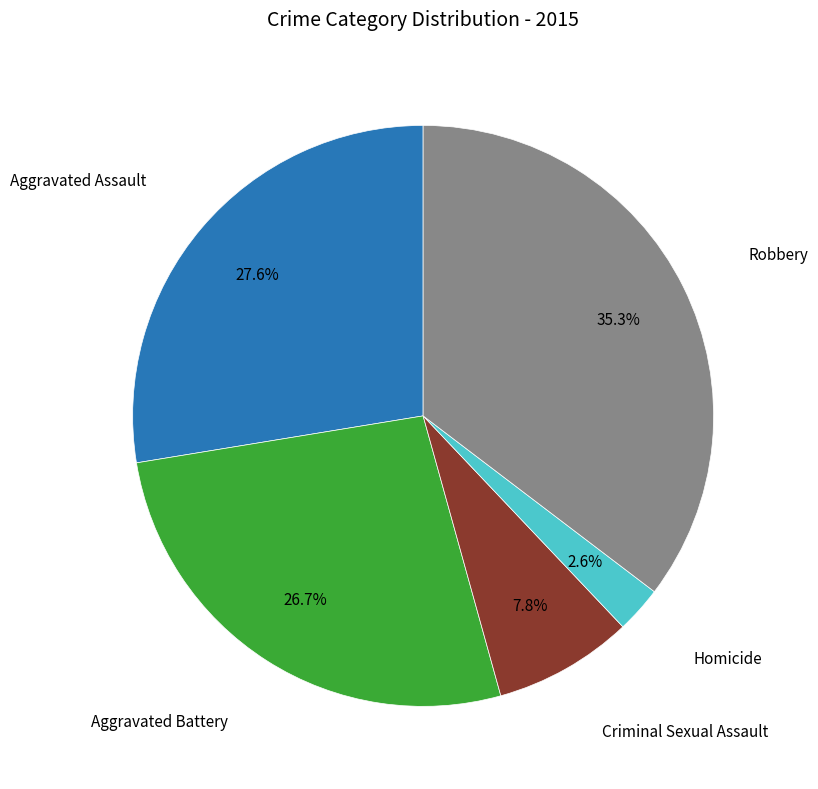

Is there any slice that represents more than half of the pie?

No